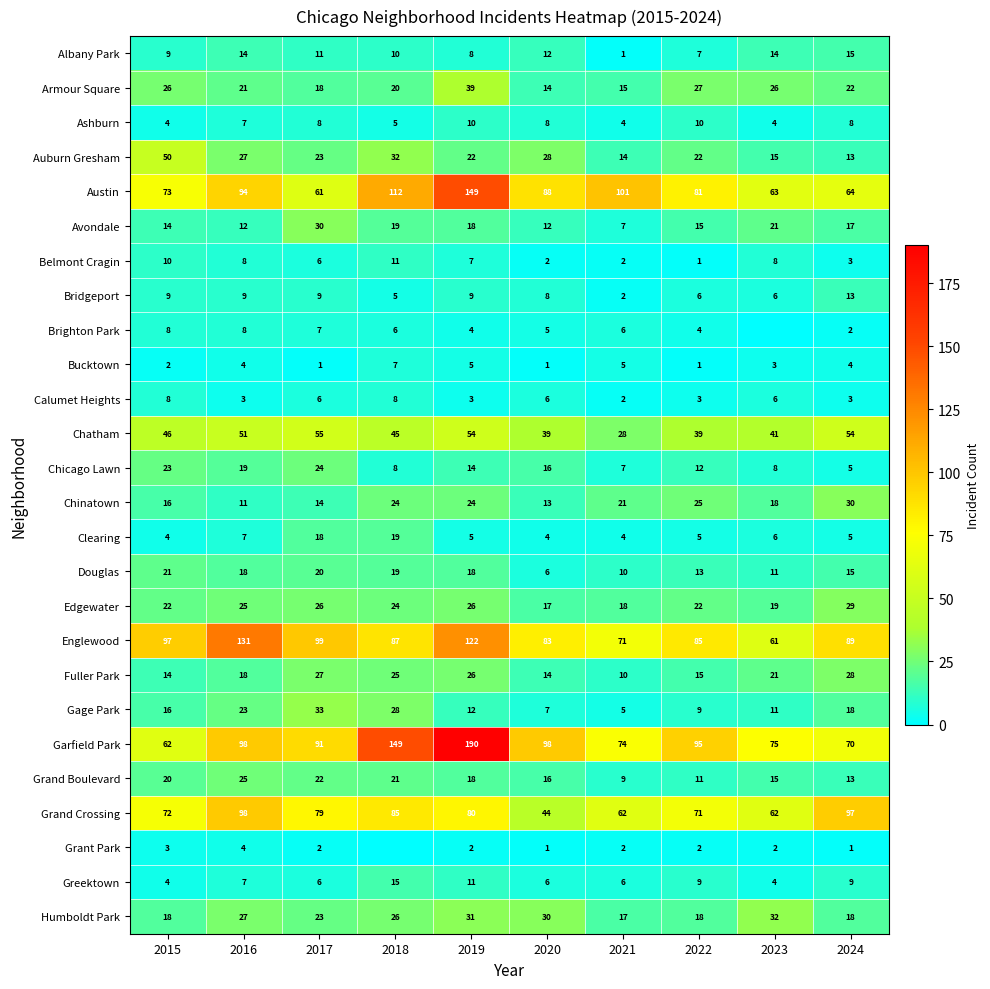

The value of Grand Boulevard at 2022 is 11. True or false?

True